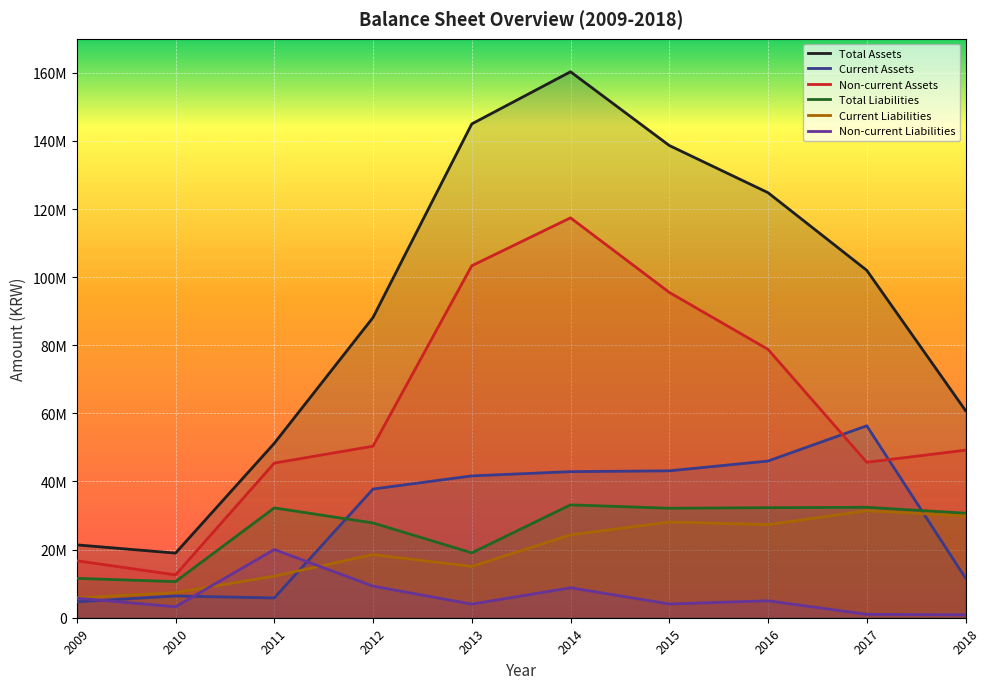

Reading left to right, what are all the values shown in this chart?

Total Assets: 2009=21393577	2010=18972521	2011=51207862	2012=88153717	2013=144981737	2014=160298571	2015=138654703	2016=124796201	2017=101998543	2018=60828364
Current Assets: 2009=4662762	2010=6393364	2011=5802226	2012=37786210	2013=41641910	2014=42890367	2015=43131831	2016=46006114	2017=56355115	2018=11639477
Non-current Assets: 2009=16730815	2010=12579157	2011=45405636	2012=50367507	2013=103339827	2014=117408204	2015=95522872	2016=78790087	2017=45643428	2018=49188887
Total Liabilities: 2009=11562741	2010=10608276	2011=32242276	2012=27827365	2013=19050523	2014=33132708	2015=32150352	2016=32311918	2017=32423208	2018=30691481
Current Liabilities: 2009=5823066	2010=7389600	2011=12218943	2012=18544210	2013=15057699	2014=24337443	2015=28109693	2016=27338378	2017=31417280	2018=29844889
Non-current Liabilities: 2009=5739675	2010=3218676	2011=20023333	2012=9283155	2013=3992824	2014=8795265	2015=4040659	2016=4973540	2017=1005928	2018=846592